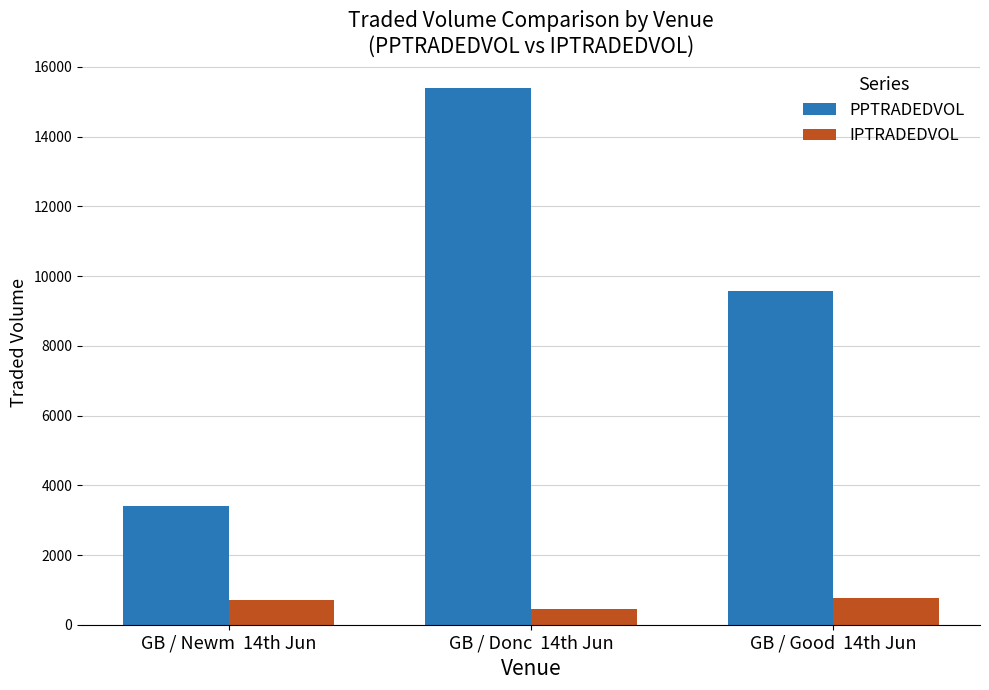

The value of PPTRADEDVOL at GB / Newm  14th Jun is 3406.5. True or false?

True